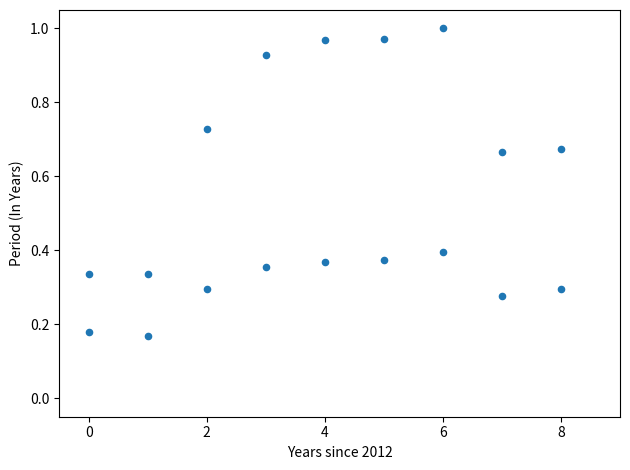

How many data points are displayed?

18